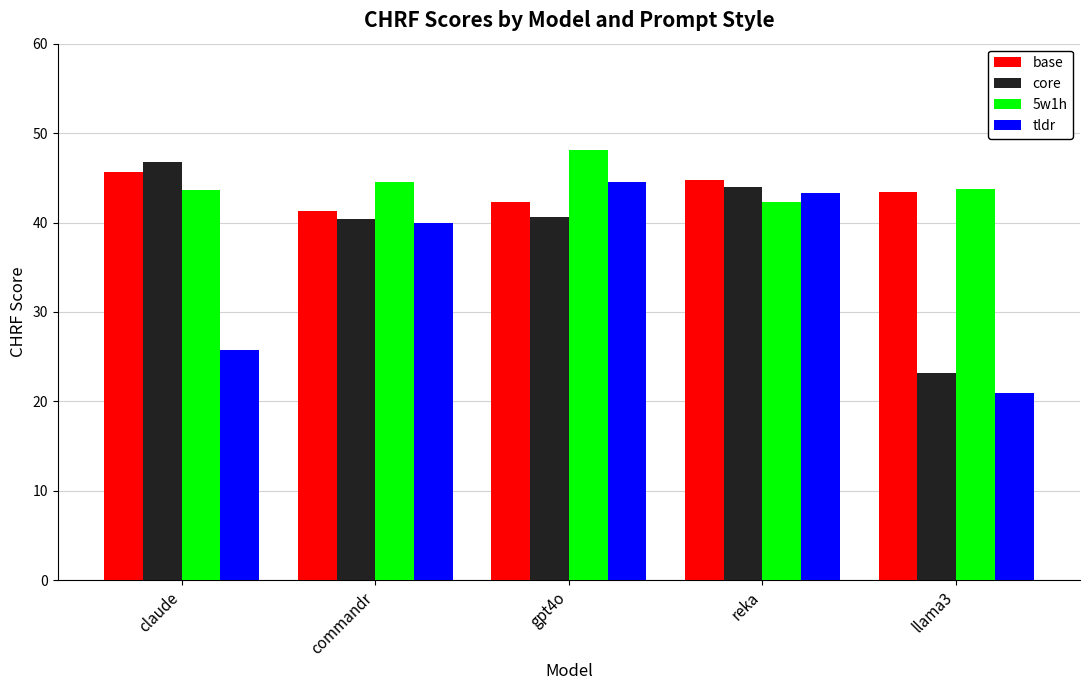

Does the chart contain any negative values?

No